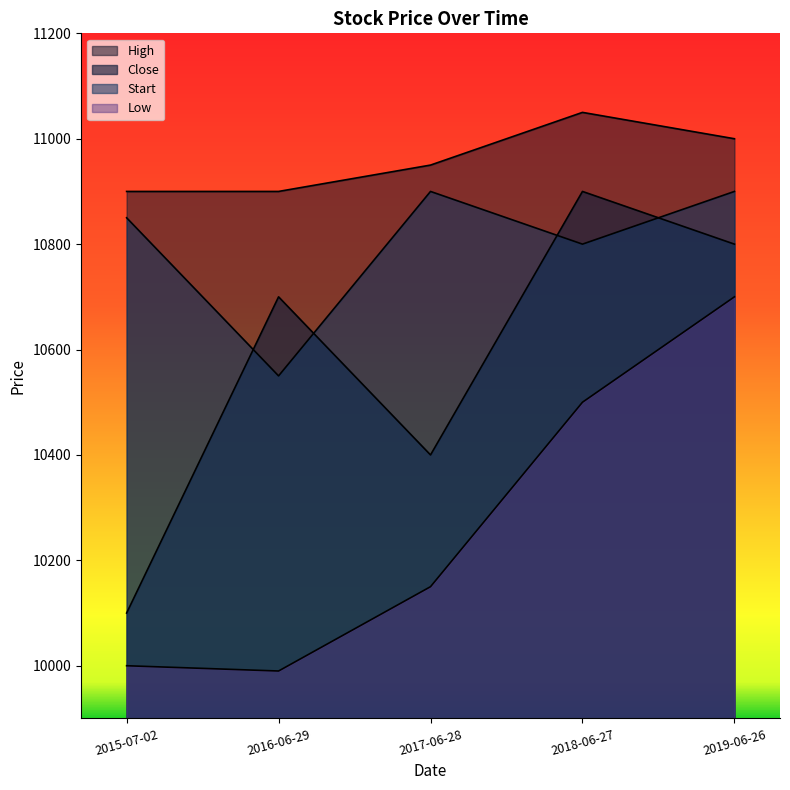

What is the value of the Start point at the 2nd from the left?

10550